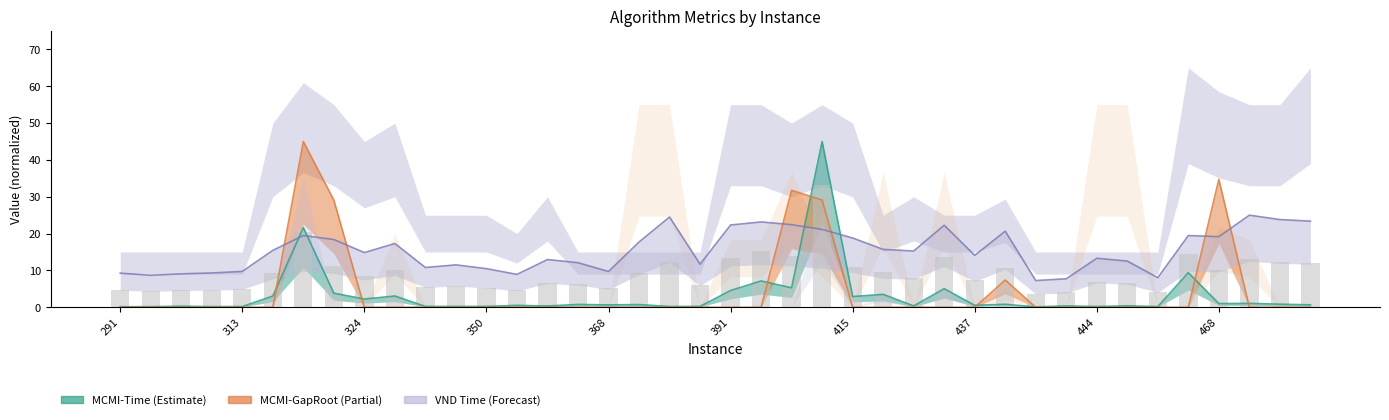

Which has a higher value, 13 or 391?

391